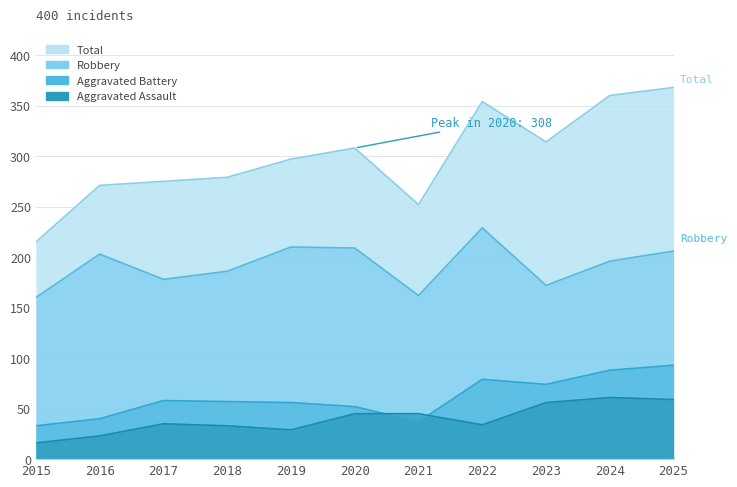

Reading left to right, transcribe all the data shown in this chart.

Aggravated Assault: 2015=16	2016=23	2017=35	2018=33	2019=29	2020=45	2021=45	2022=34	2023=56	2024=61	2025=59
Aggravated Battery: 2015=33	2016=40	2017=58	2018=57	2019=56	2020=52	2021=37	2022=79	2023=74	2024=88	2025=93
Robbery: 2015=160	2016=203	2017=178	2018=186	2019=210	2020=209	2021=162	2022=229	2023=172	2024=196	2025=206
Total: 2015=215	2016=271	2017=275	2018=279	2019=297	2020=308	2021=252	2022=354	2023=314	2024=360	2025=368